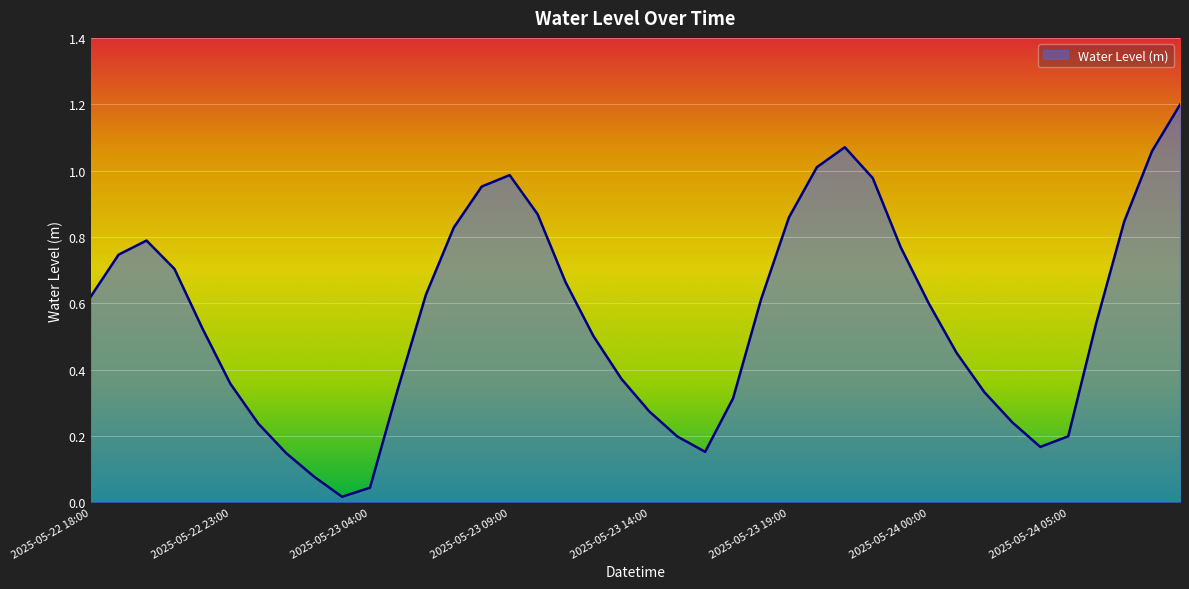

What is the difference between the maximum and minimum values?

1.2